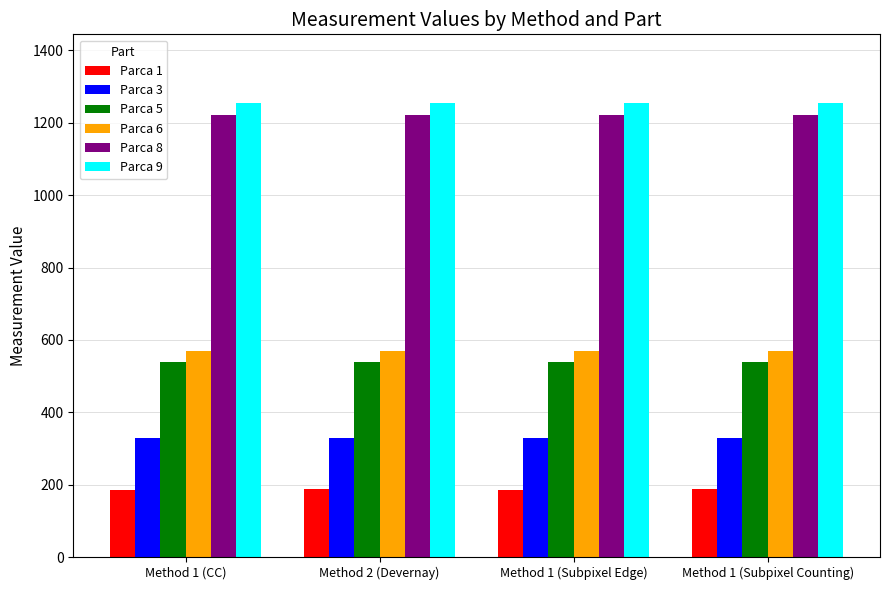

What is the greatest value displayed?

1256.0